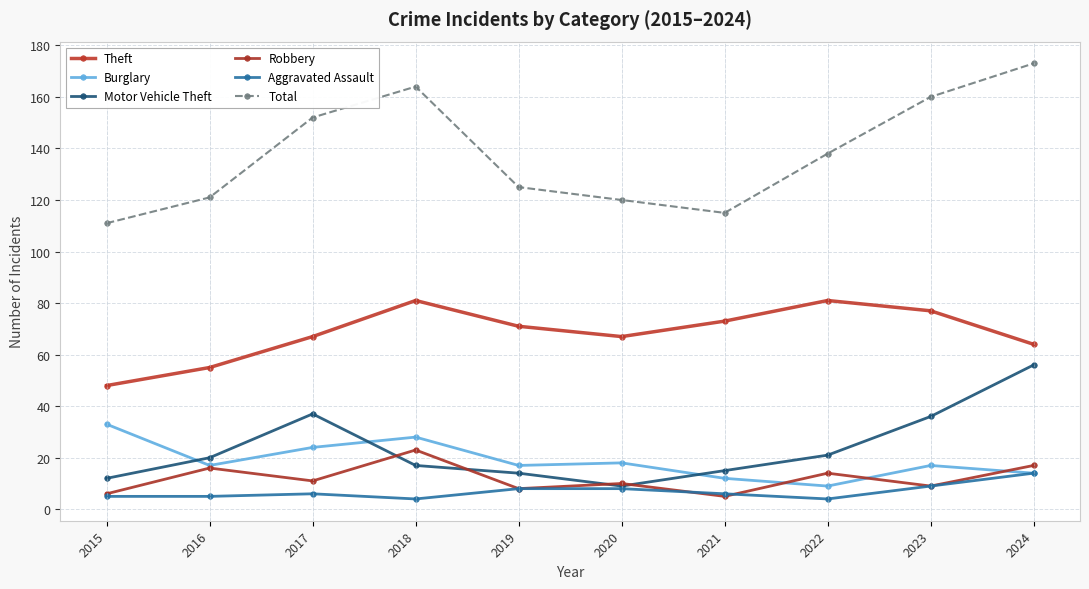

Does the chart display data point markers on the line(s)?

Yes